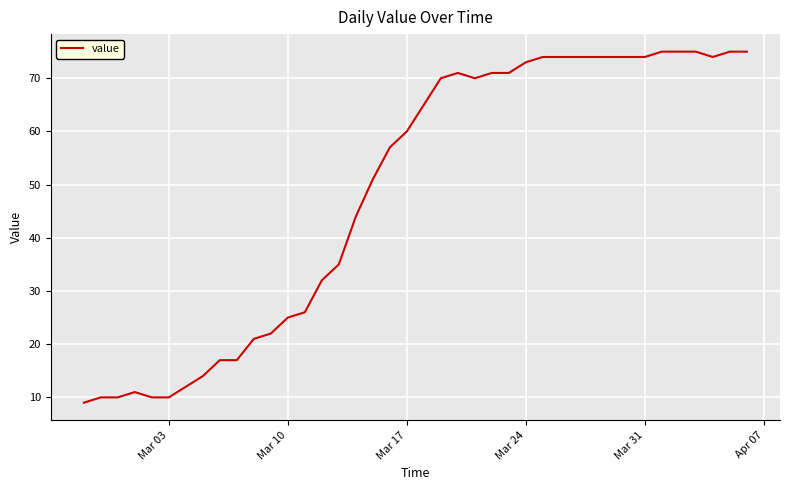

What is the smallest value displayed?

9